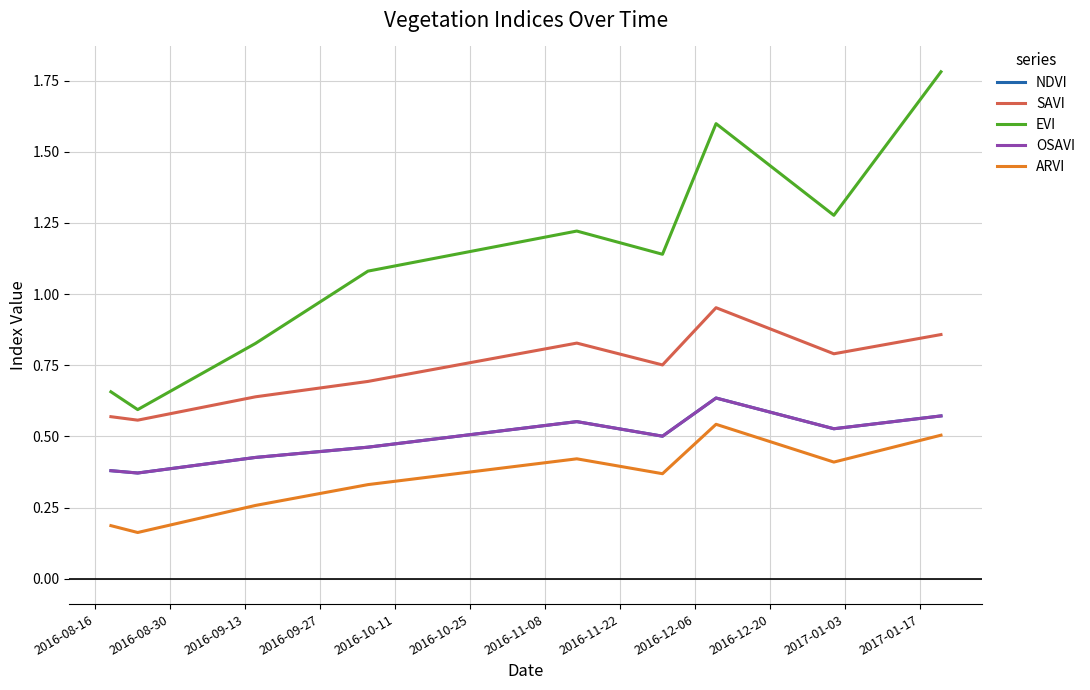

Which series has the largest total across all categories?

EVI